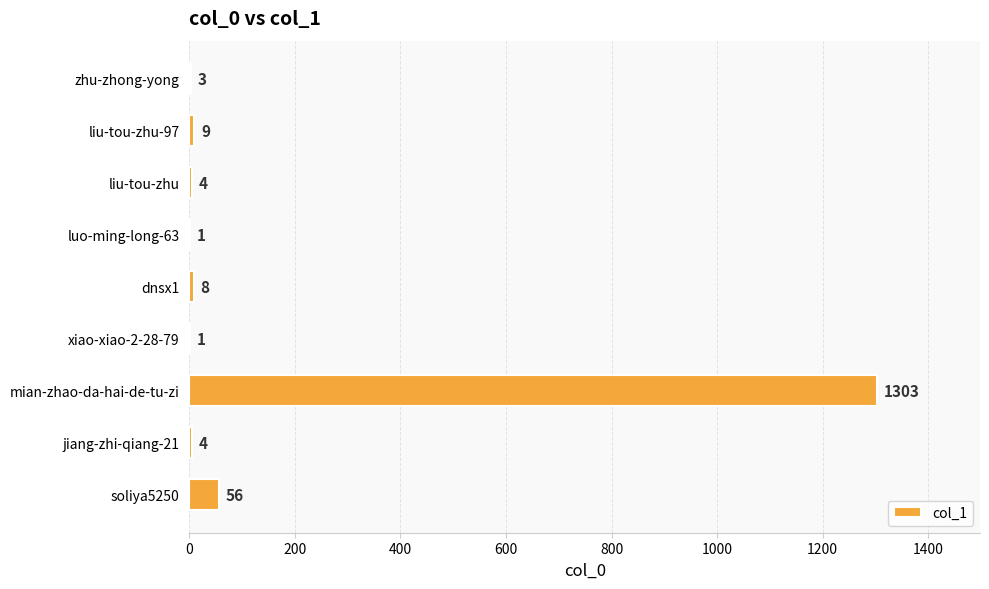

Between liu-tou-zhu and soliya5250, which is larger?

soliya5250